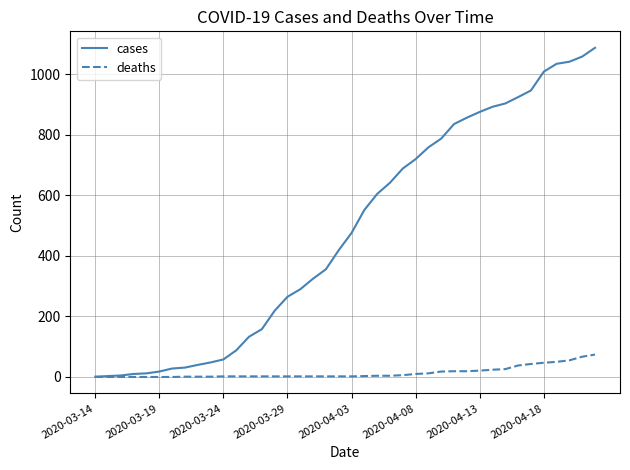

Which series has the largest total across all categories?

cases